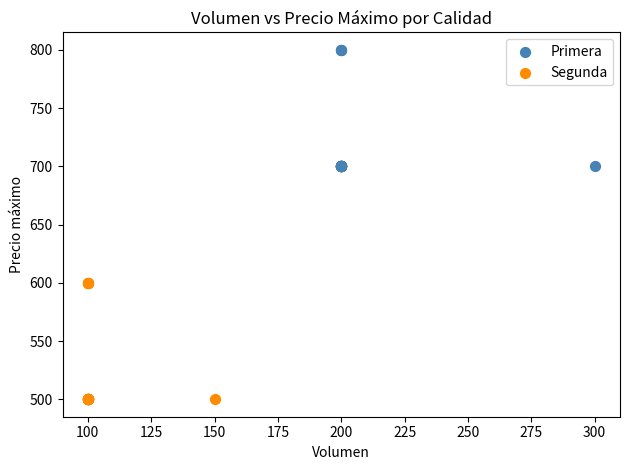

Which series reaches the minimum Y coordinate?

Segunda